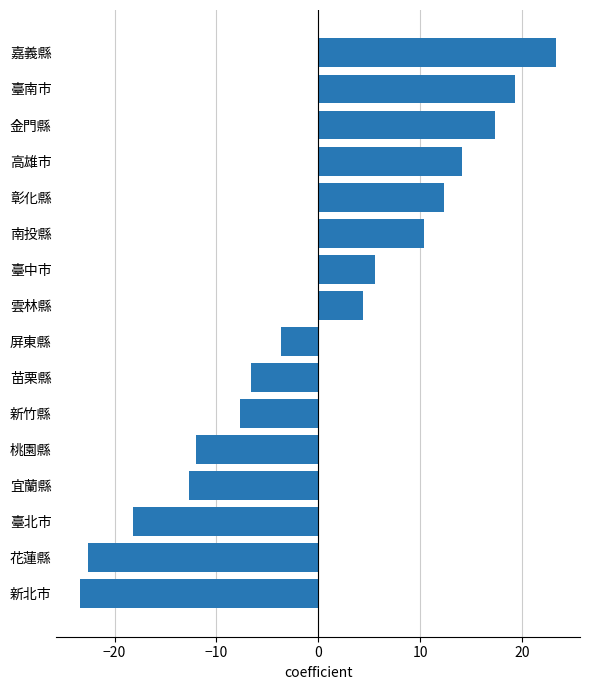

At which category does the chart reach its minimum across all series?

新北市